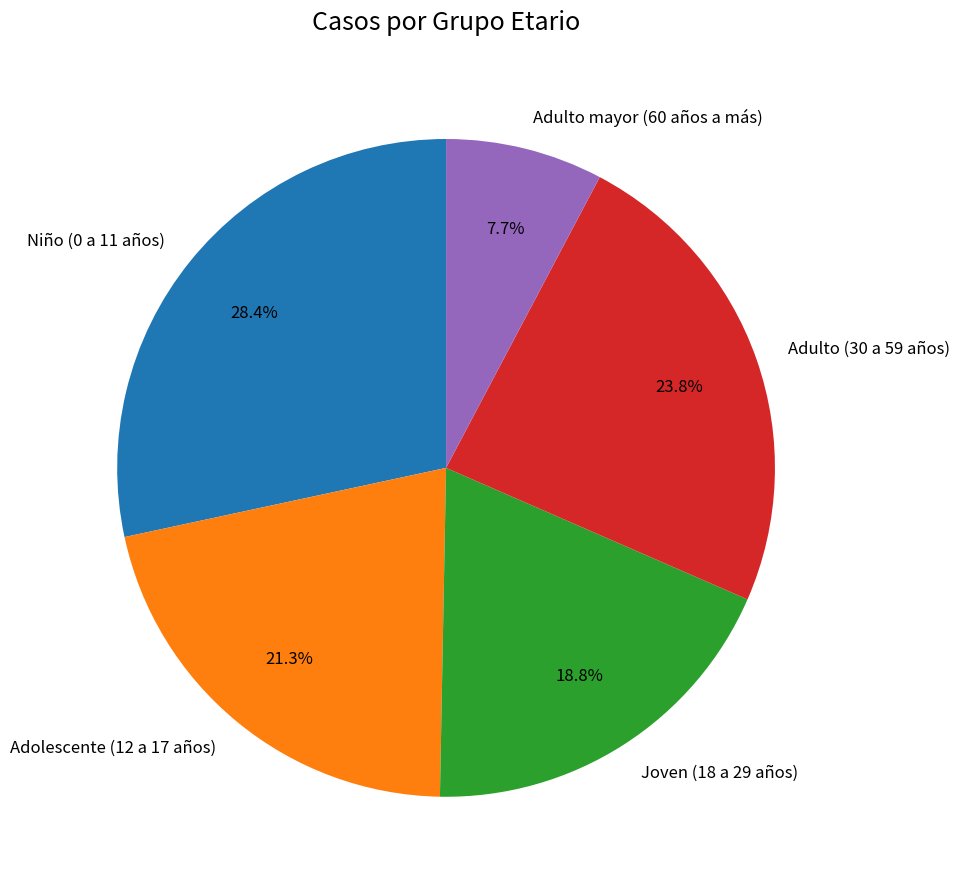

Rank the categories by value from lowest to highest.

Adulto mayor (60 años a más), Joven (18 a 29 años), Adolescente (12 a 17 años), Adulto (30 a 59 años), Niño (0 a 11 años)